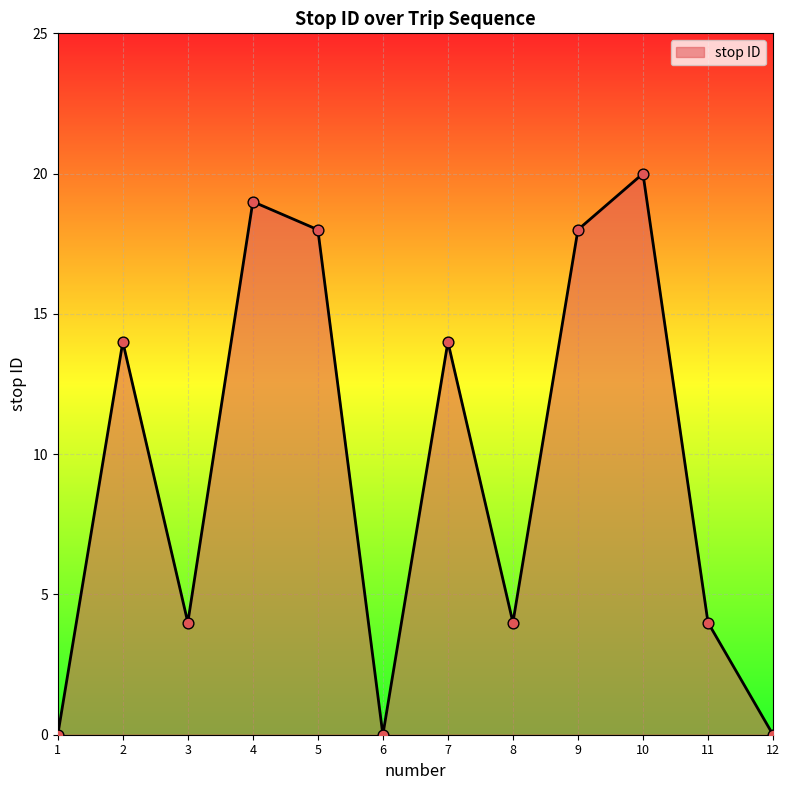

What is the change in value from 1 to 11?

+4